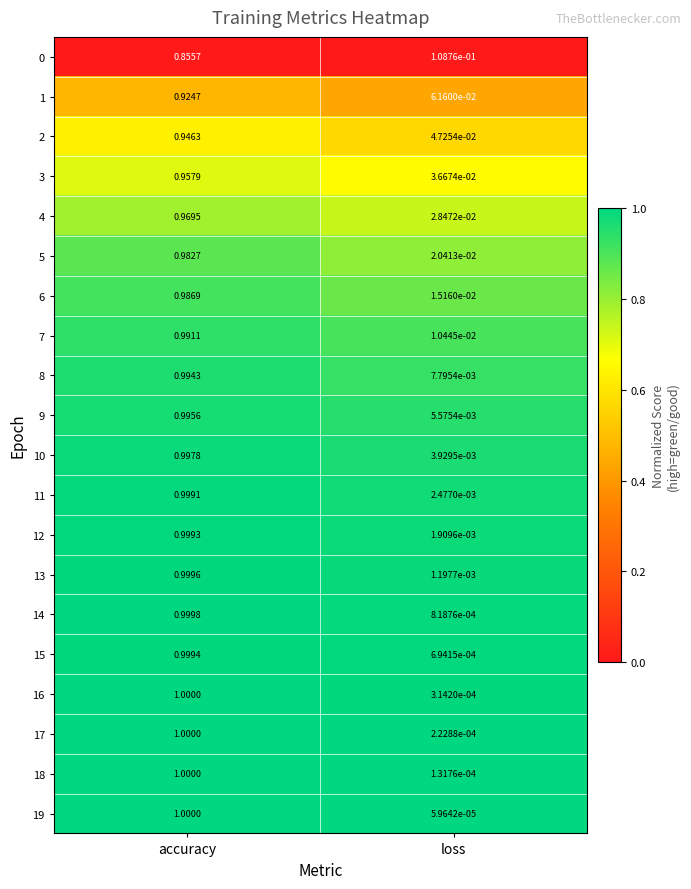

Where is 4 nearest to the value 0?

loss